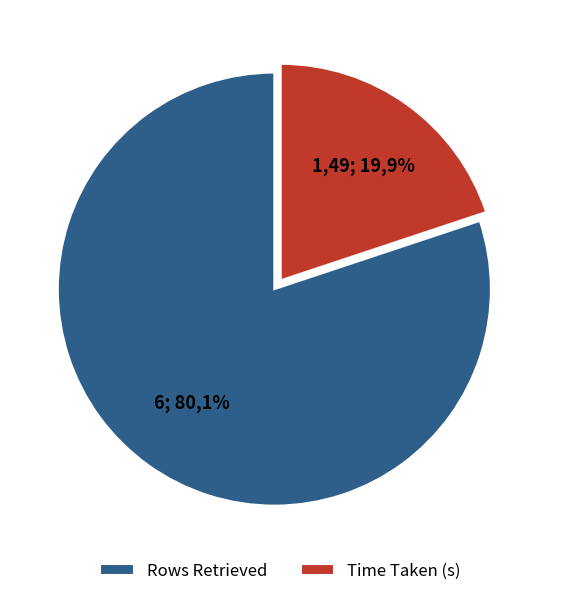

Is it true that Rows Retrieved is 80% of the pie?

True